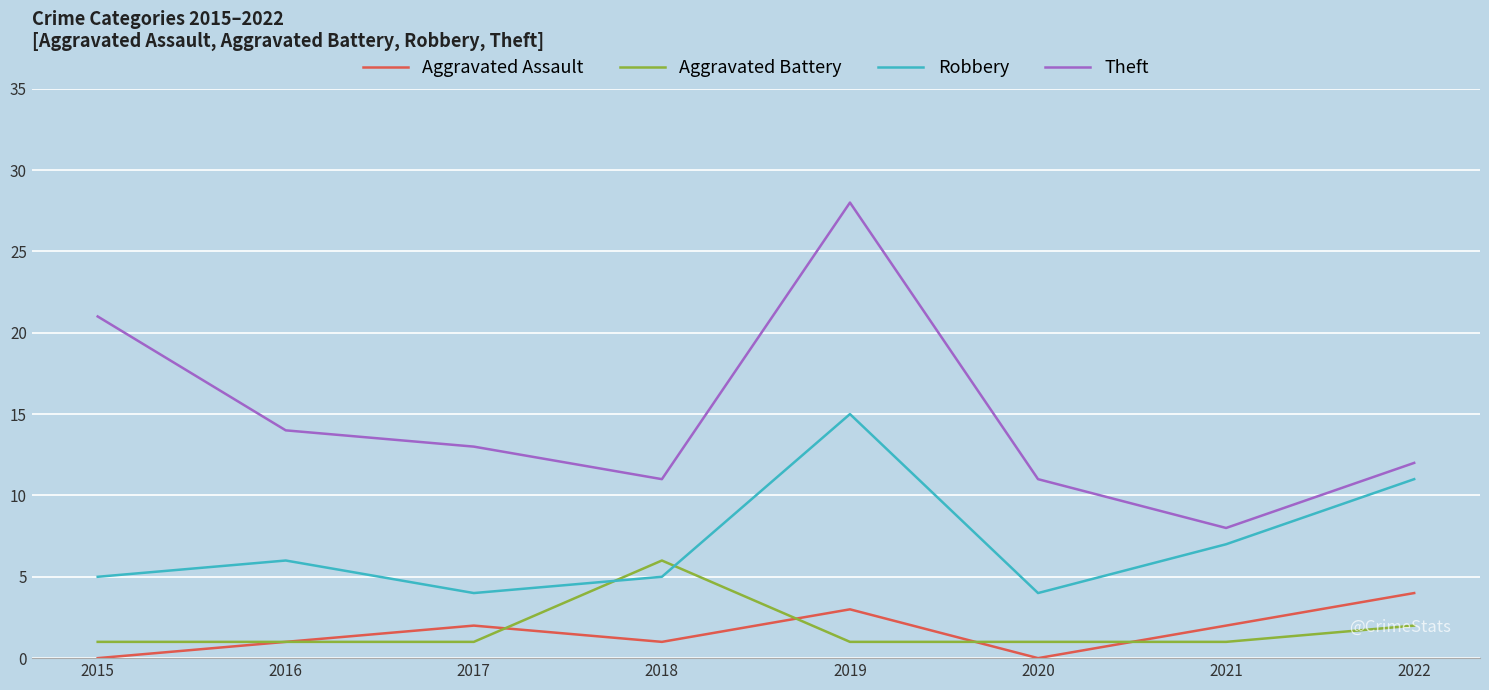

How many Aggravated Battery values are between 1 and 2?

7